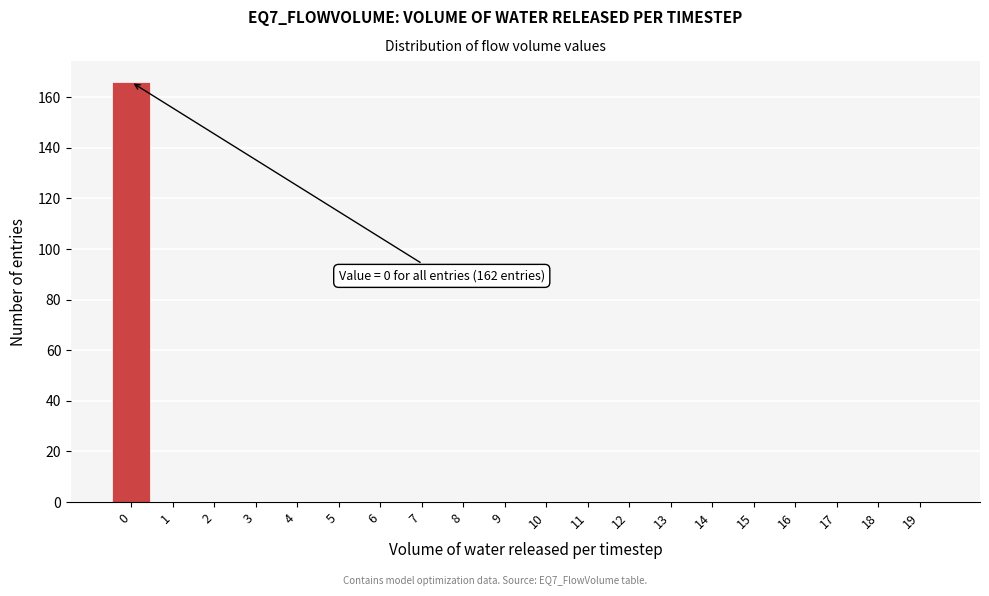

Reading left to right, extract all data points from this chart.

0=166	1=0	2=0	3=0	4=0	5=0	6=0	7=0	8=0	9=0	10=0	11=0	12=0	13=0	14=0	15=0	16=0	17=0	18=0	19=0